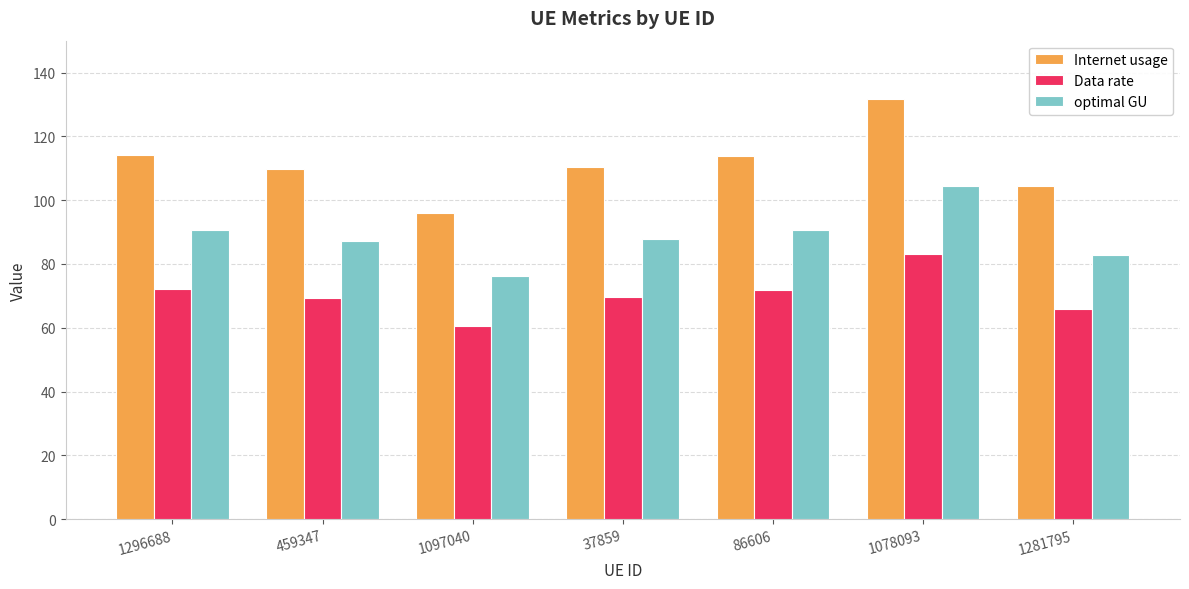

Rank the series by their average value, from highest to lowest.

Internet usage, optimal GU, Data rate